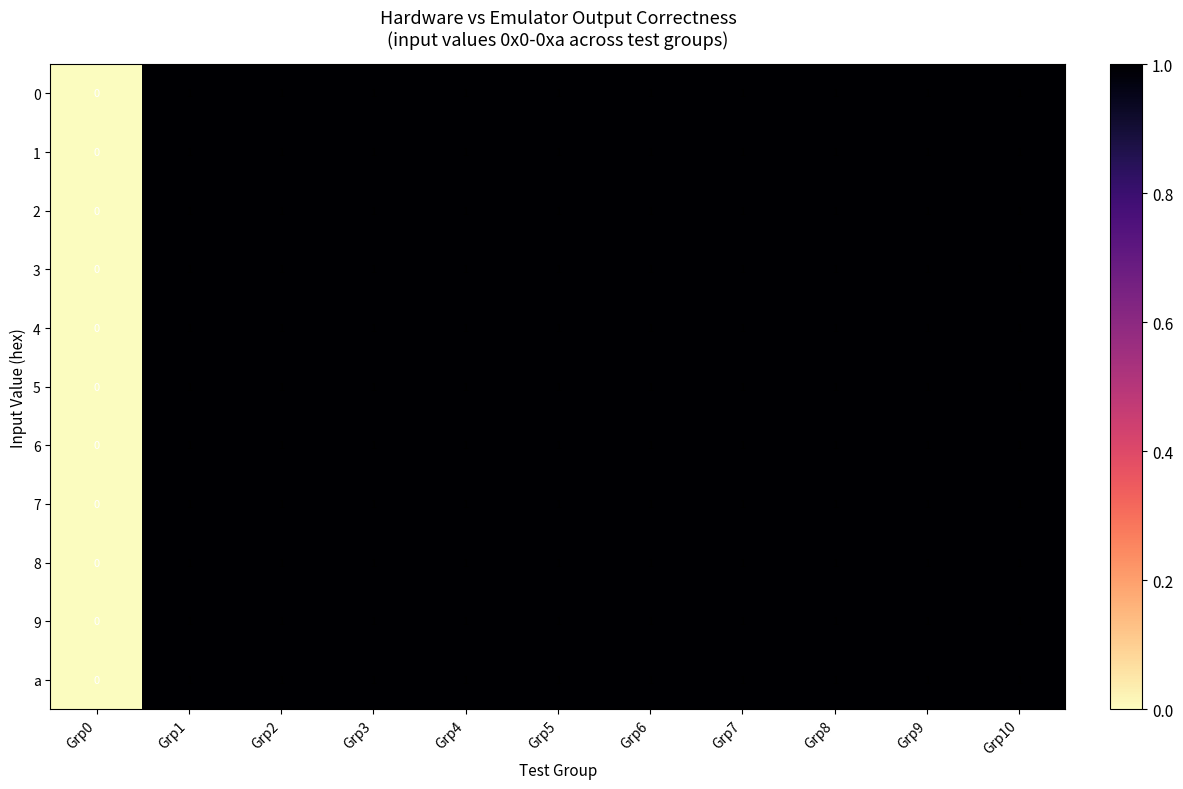

Count the number of data series in this chart.

11